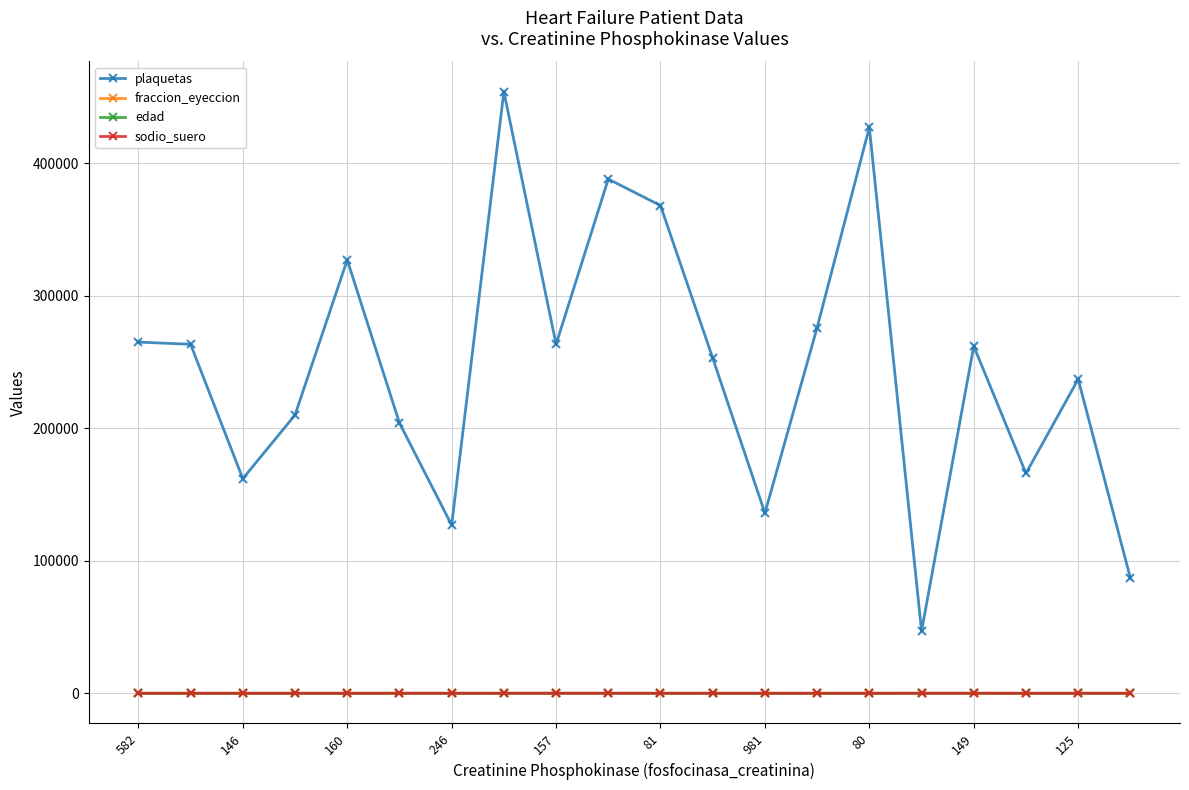

What is the sum of all plaquetas values?

4922716.1